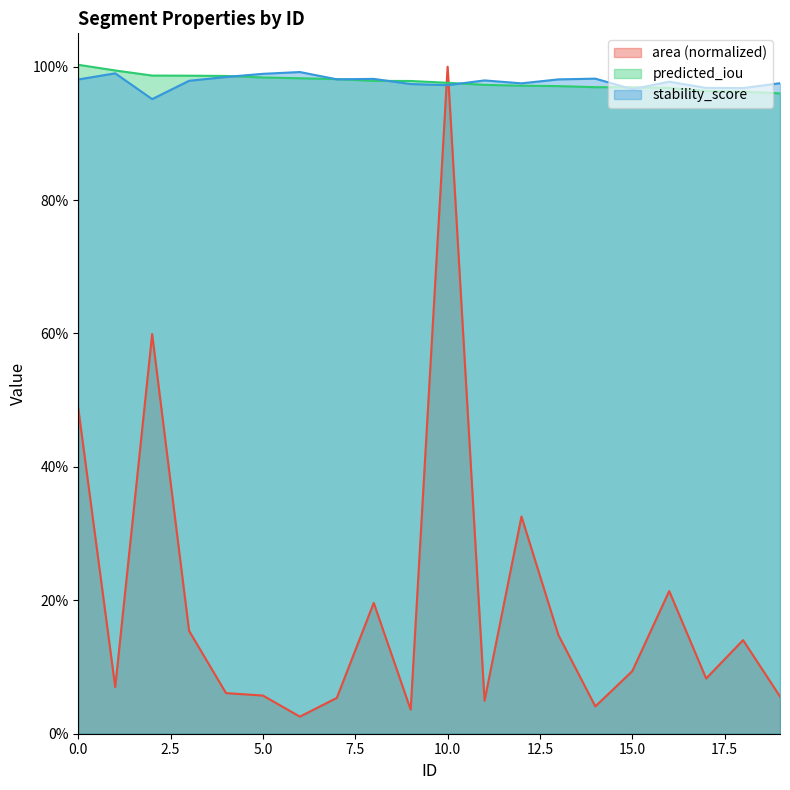

The predicted_iou series shows 1.7 at 0. True or false?

False